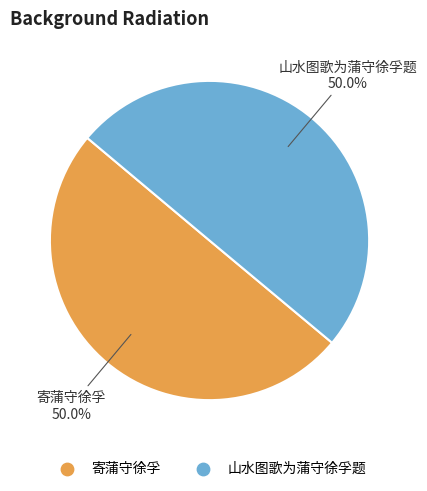

Count the number of slices in the pie.

2